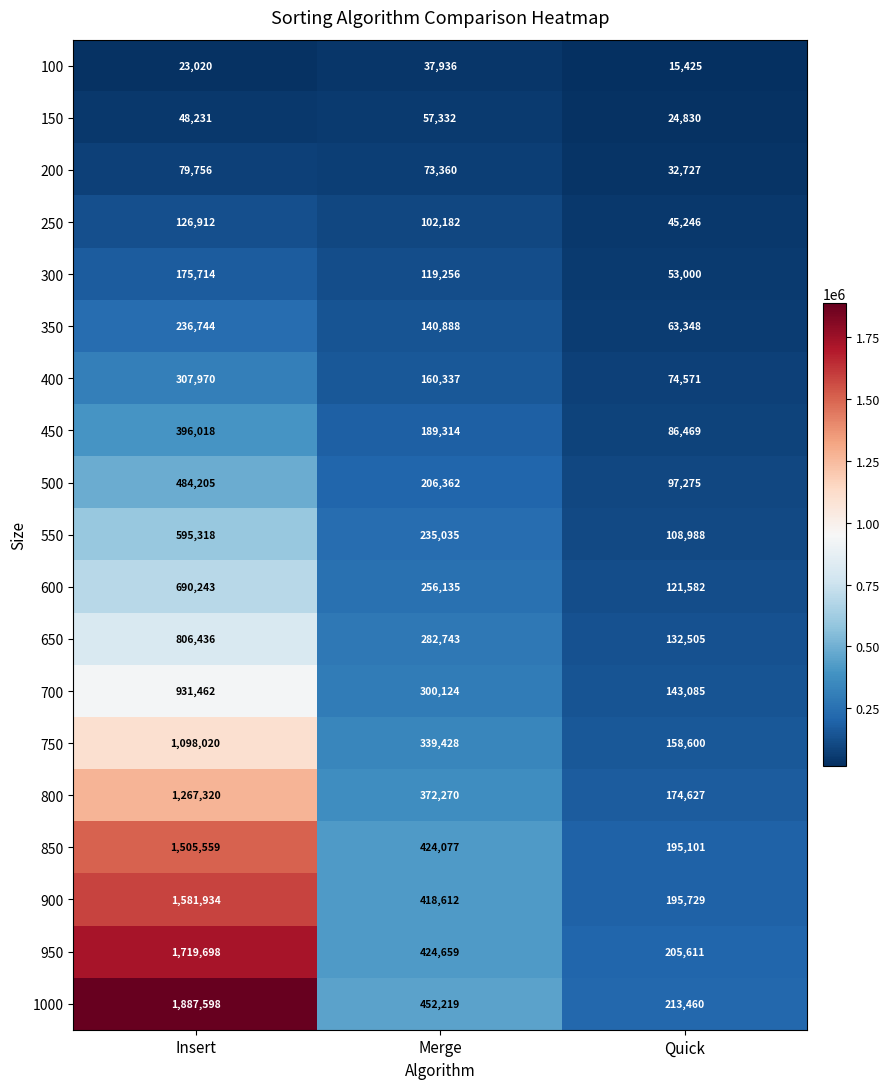

What is the difference between the 550 values at Merge and Insert?

360283